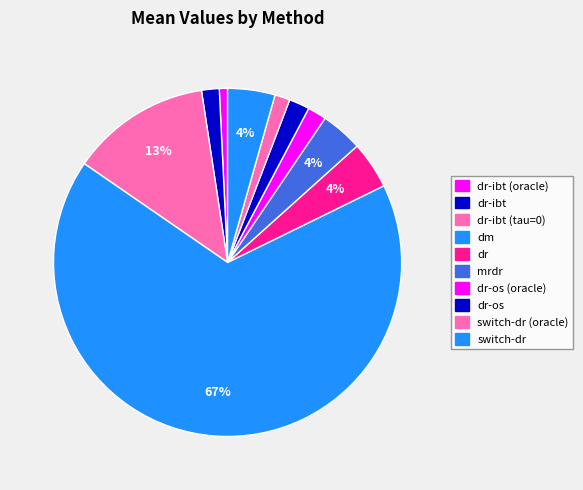

How many segments does this pie chart have?

10